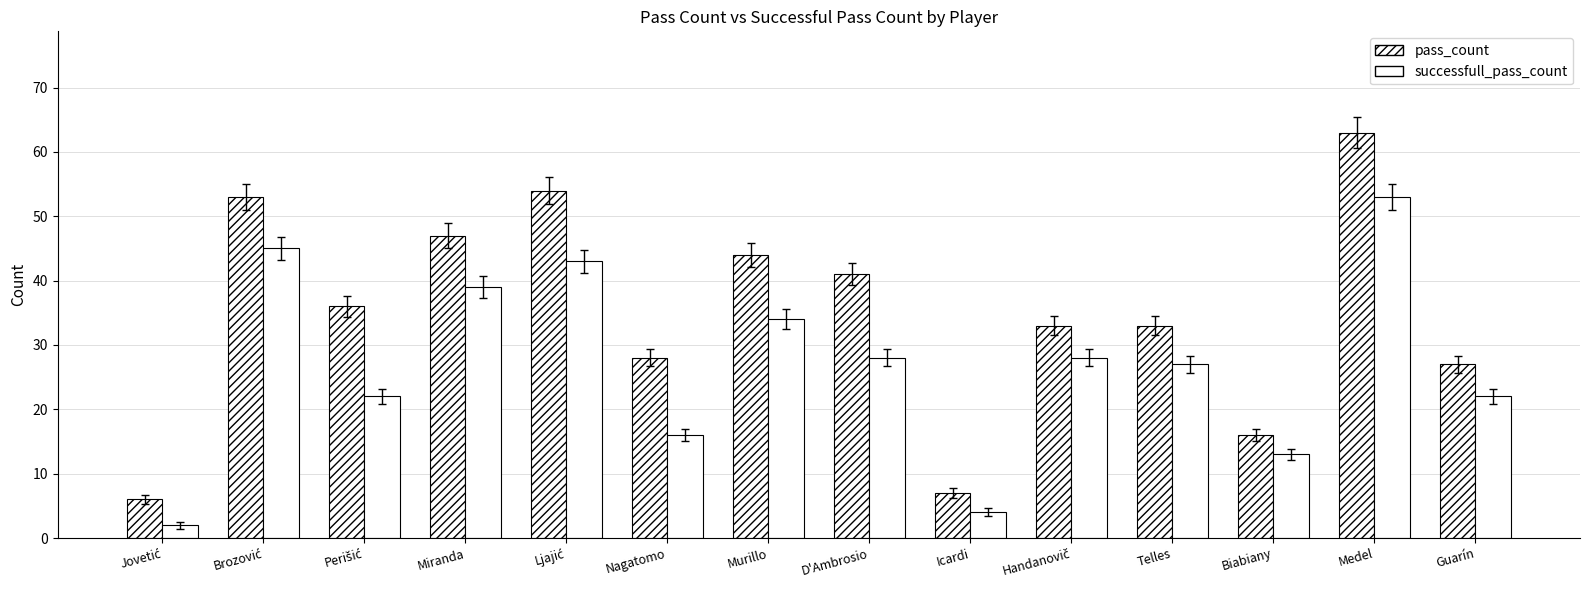

How many groups of bars are there?

14